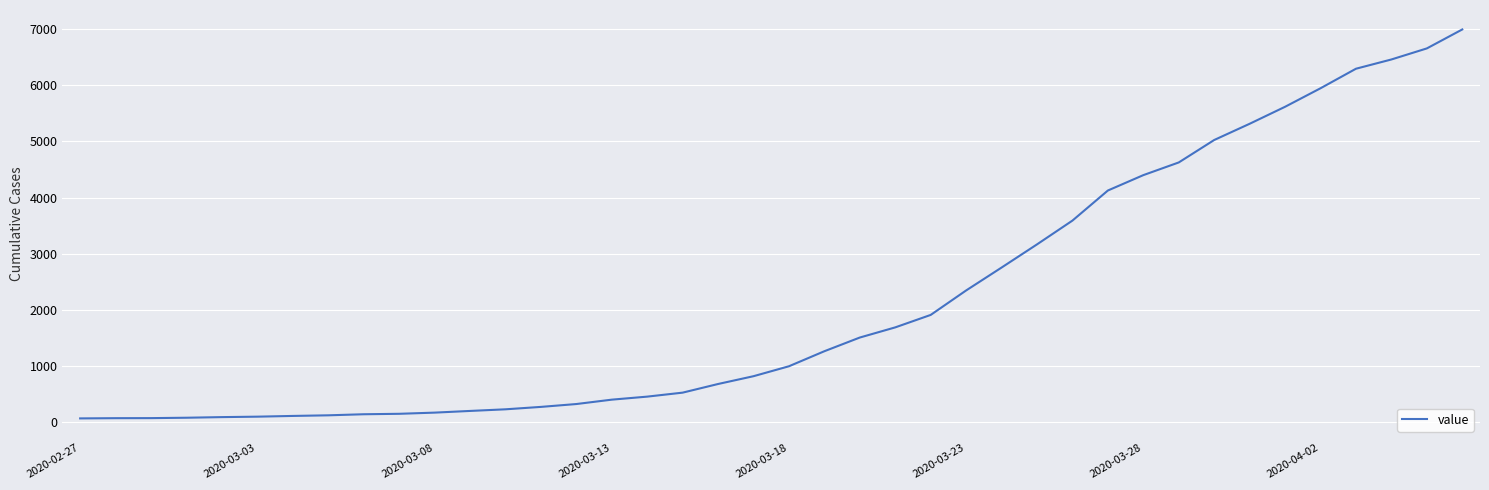

What is the minimum value shown in the chart?

64